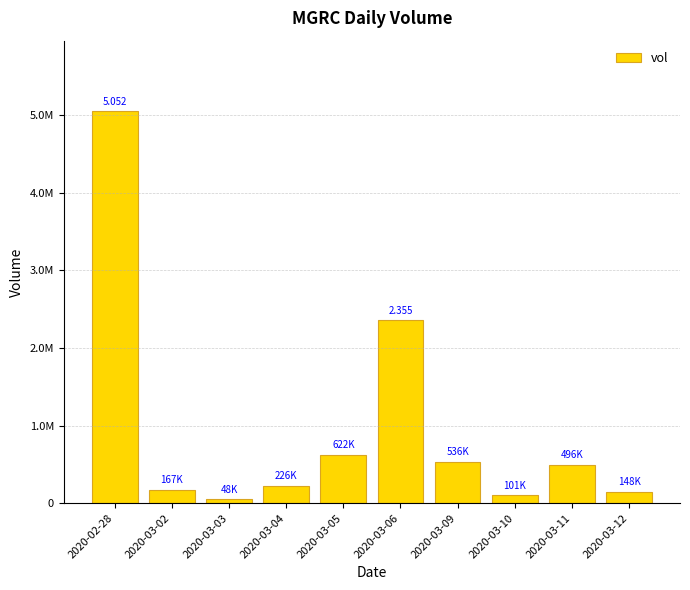

What is the average value?

975130